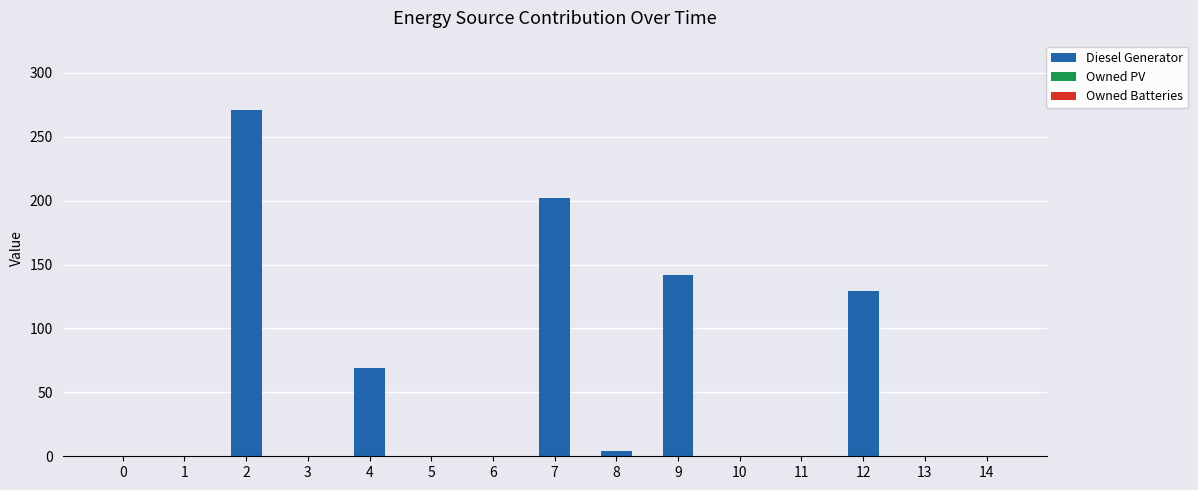

What is the change in value from 9 to 13?

-142